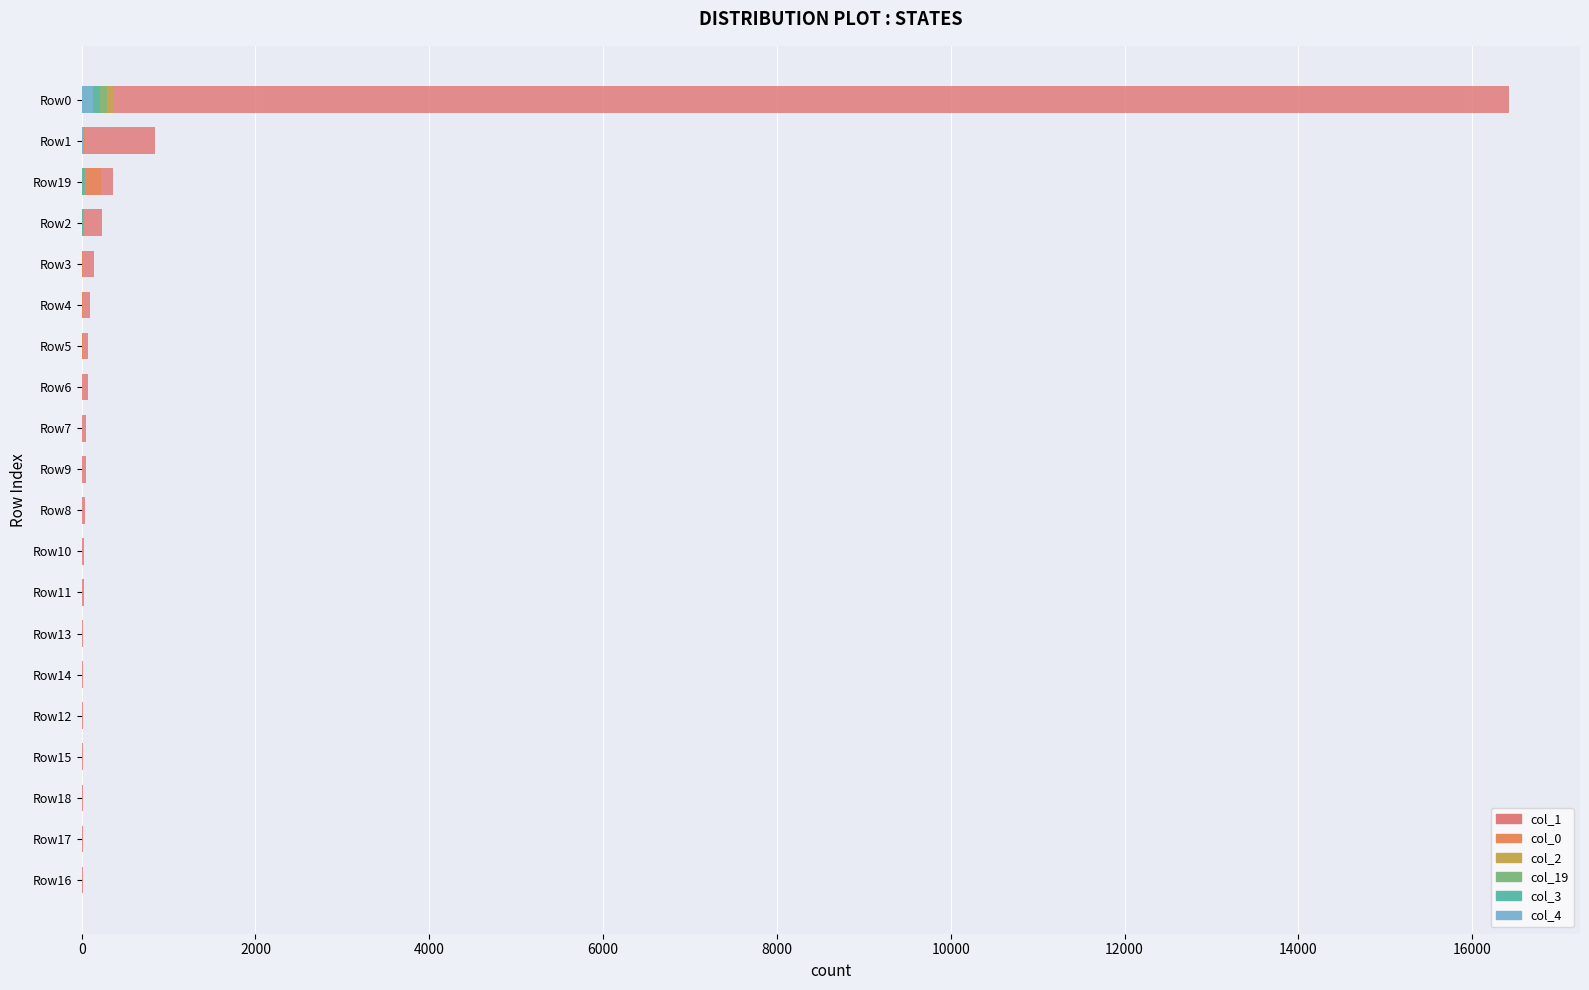

What is the average value of the col_19 series?

19